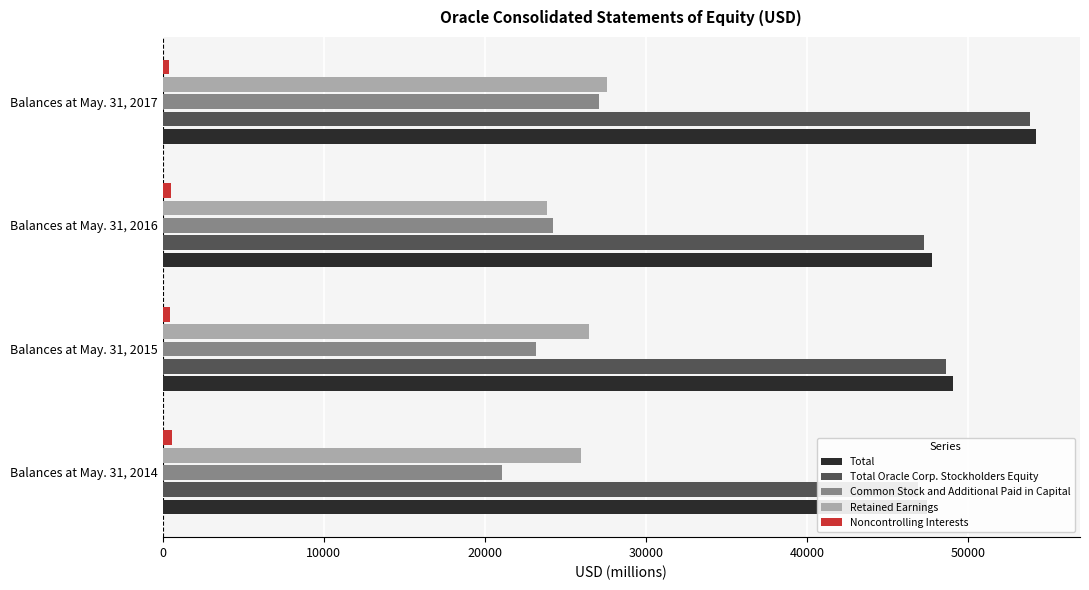

What are all the series names shown in the legend?

Total, Total Oracle Corp. Stockholders Equity, Common Stock and Additional Paid in Capital, Retained Earnings, Noncontrolling Interests